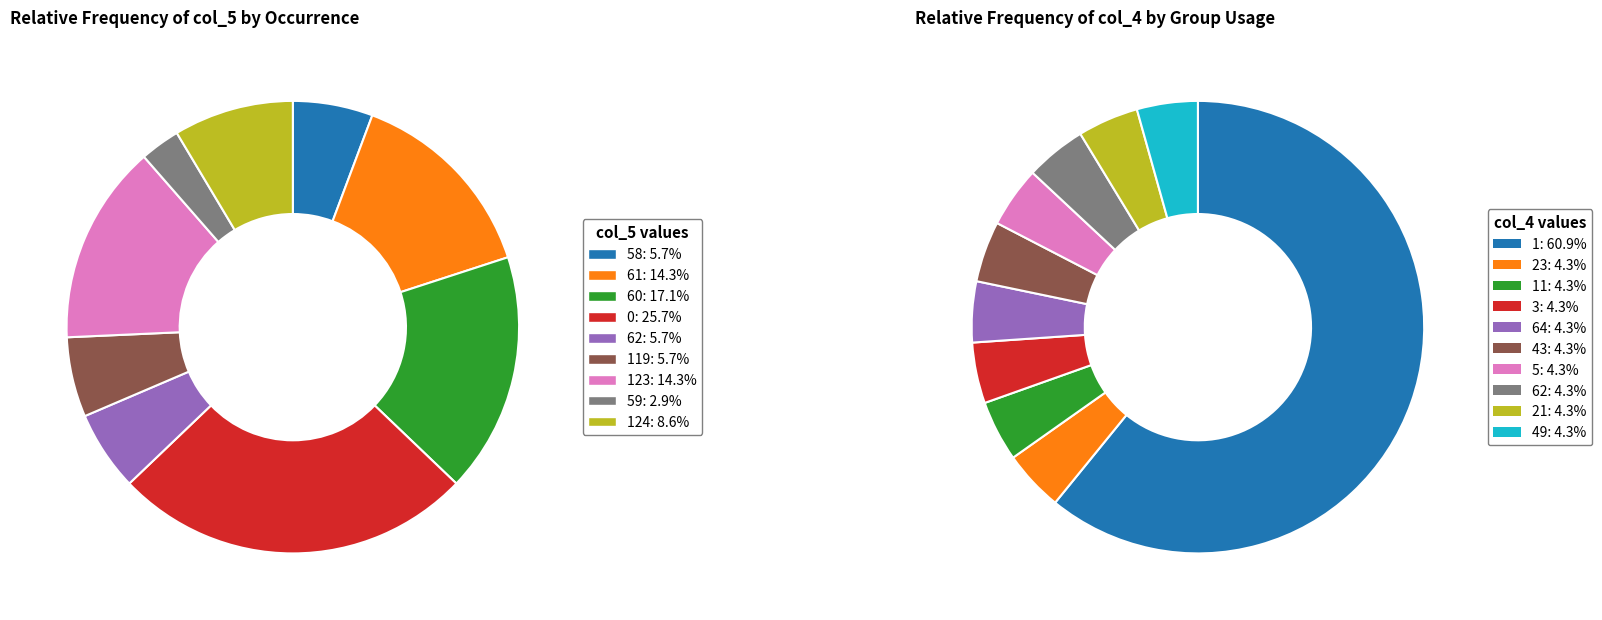

To the nearest percent, what is the difference between the largest and smallest slice percentages?

23%